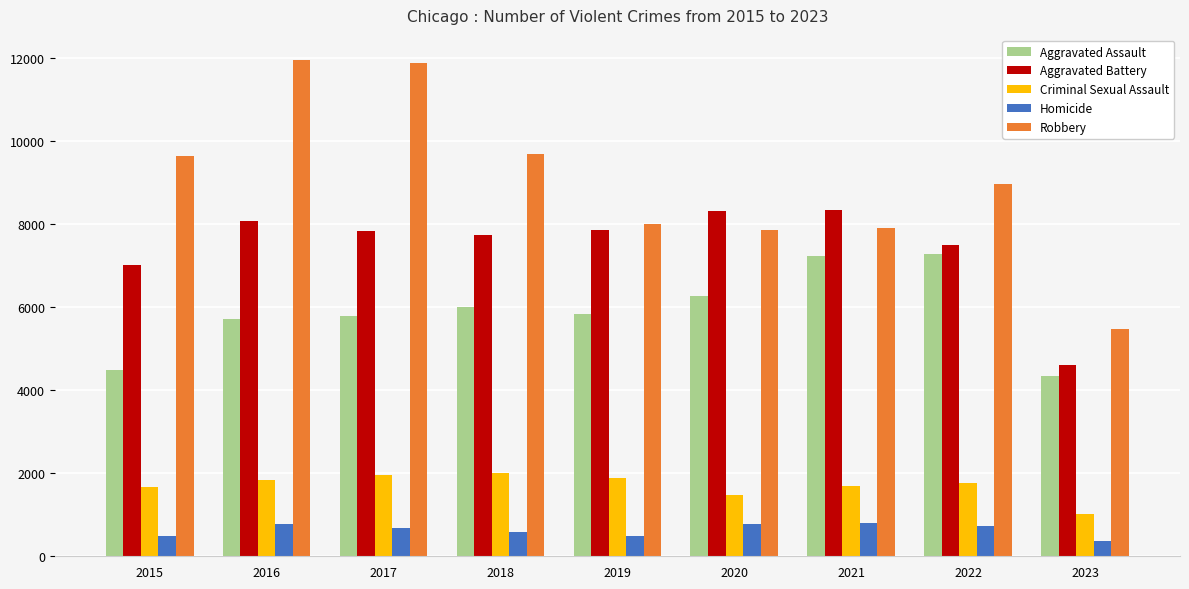

At how many categories does at least one series exceed 3770?

9